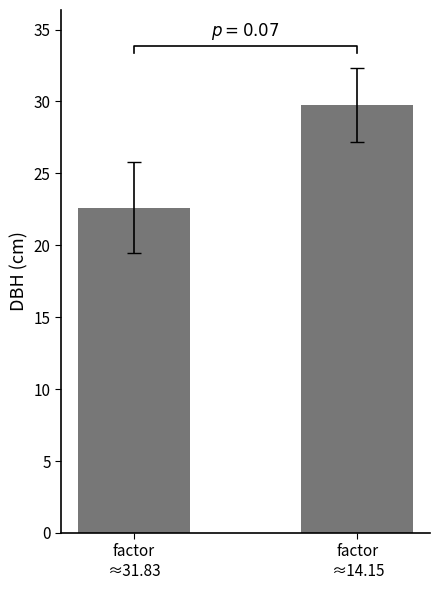

Rank the categories by value from lowest to highest.

factor
≈31.83, factor
≈14.15